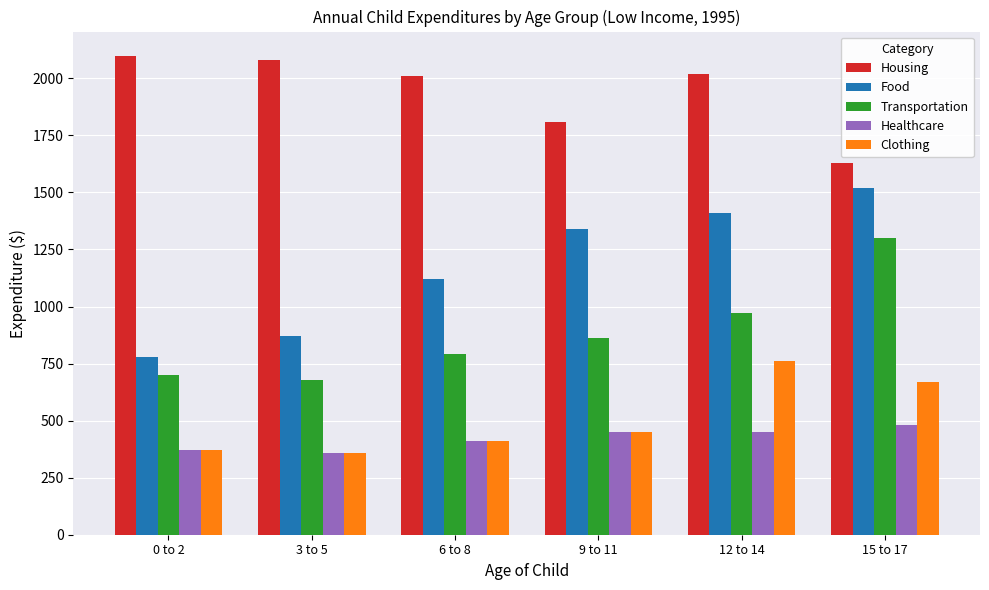

How many bars are there in total?

30